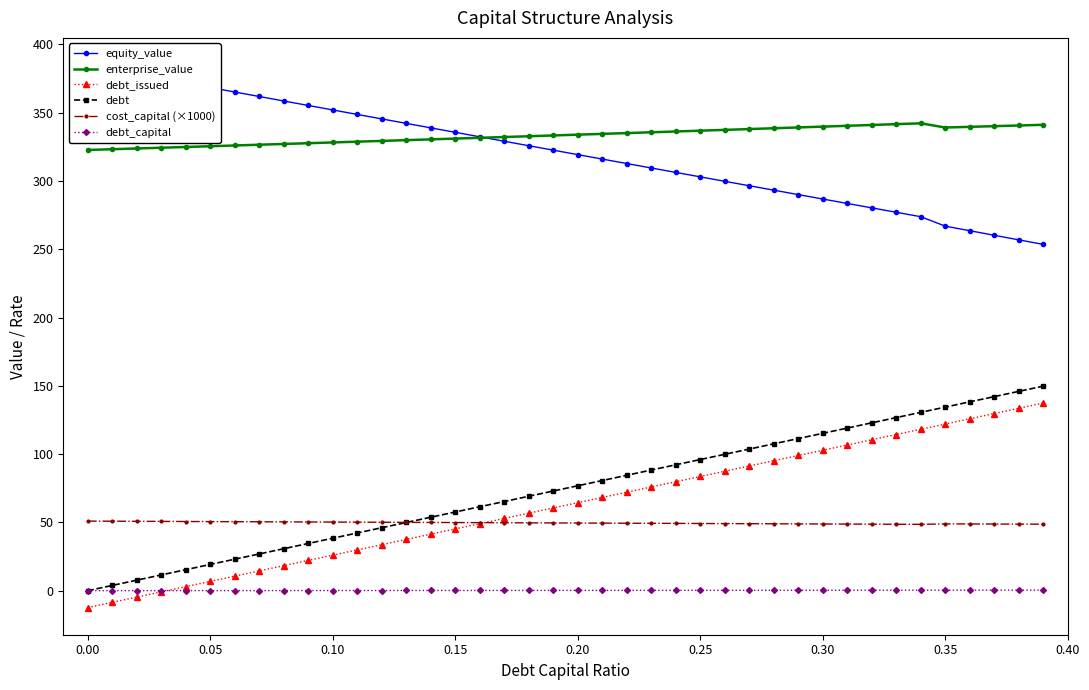

How many lines are shown in the chart?

6